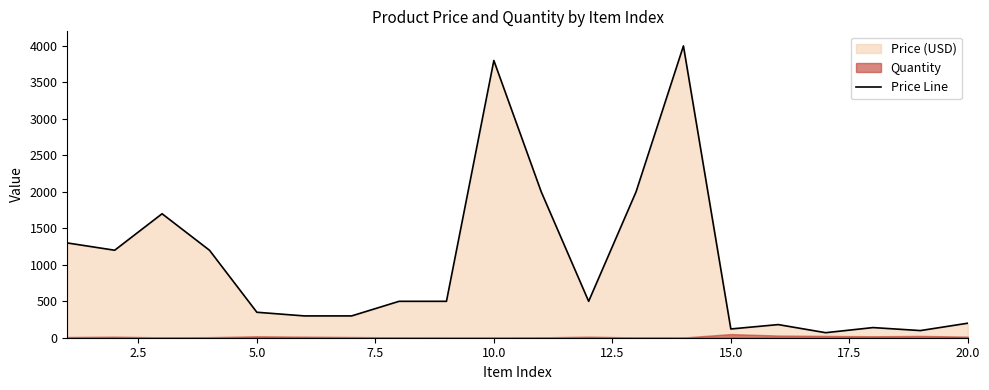

What is the difference between the maximum and minimum values?

3930